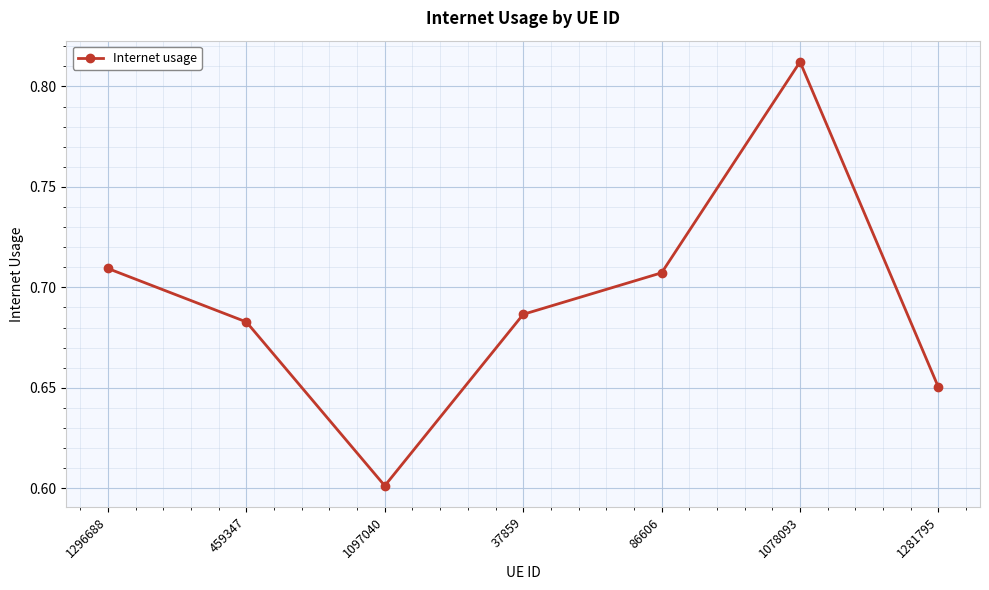

Which has a higher value, 459347 or 1281795?

459347